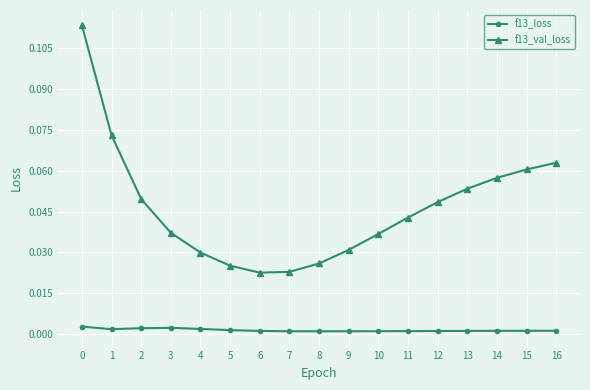

The value of f13_val_loss at 2 is 0.1. True or false?

False